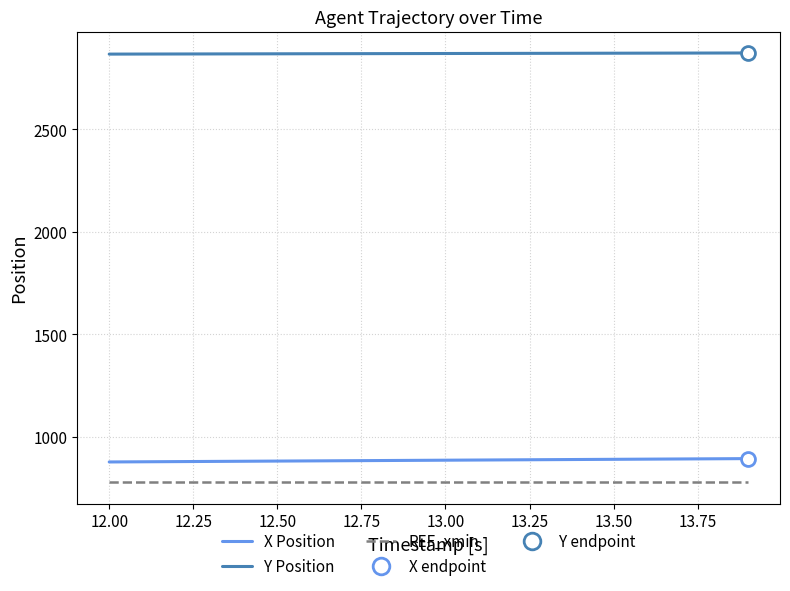

True or false: X and Y cross at least once.

False